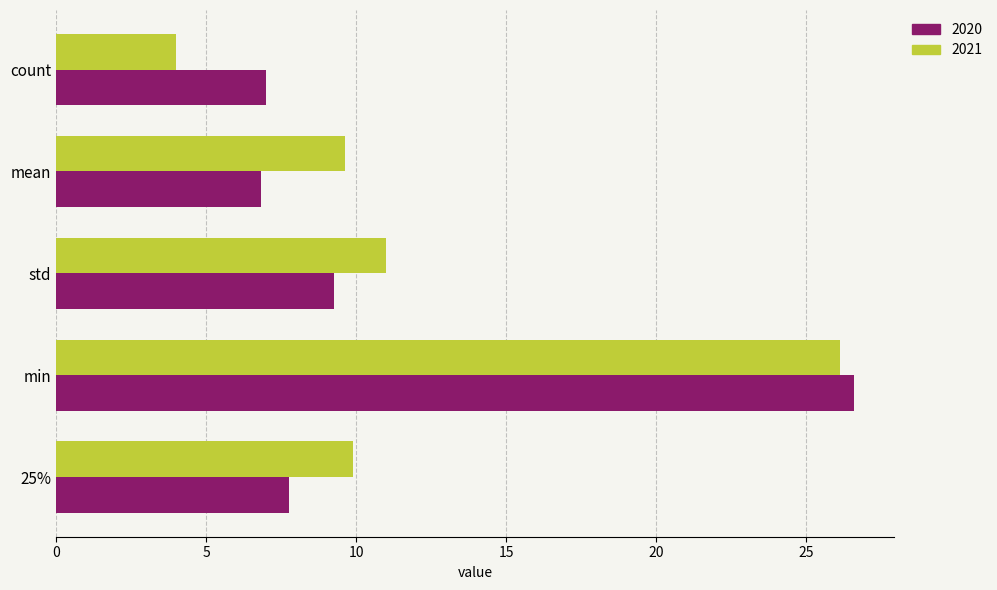

List the series in order of their peak value, highest first.

2020, 2021